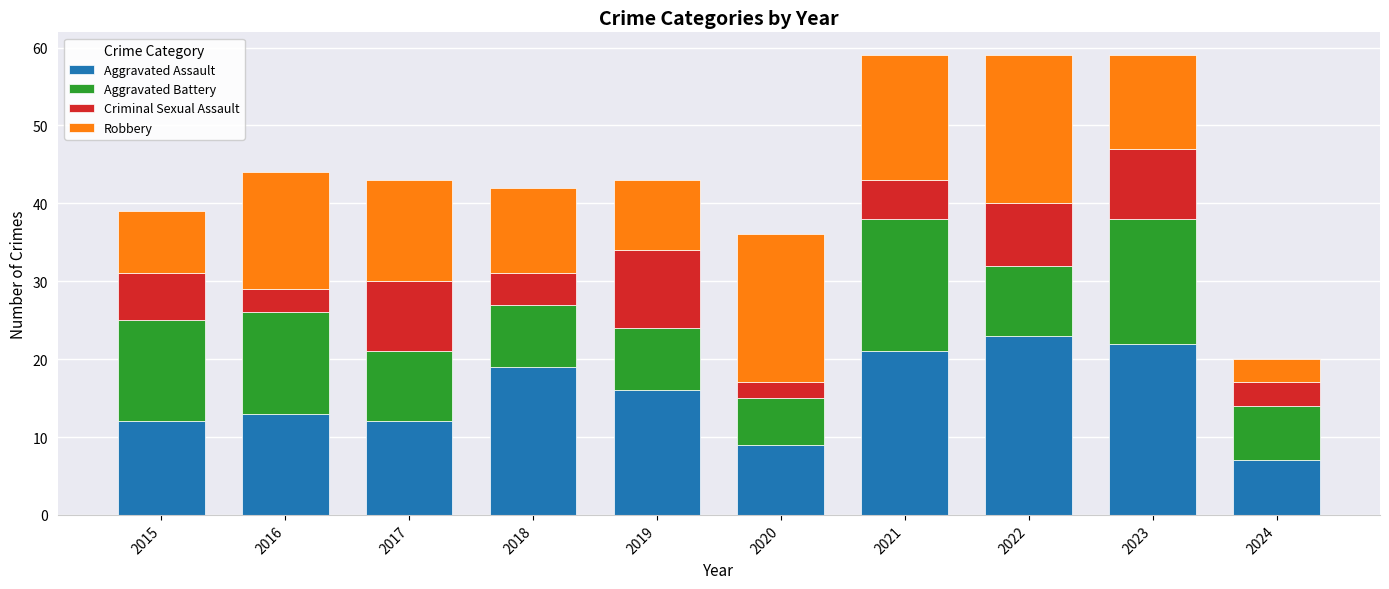

What is the total value across all series at 2023?

59